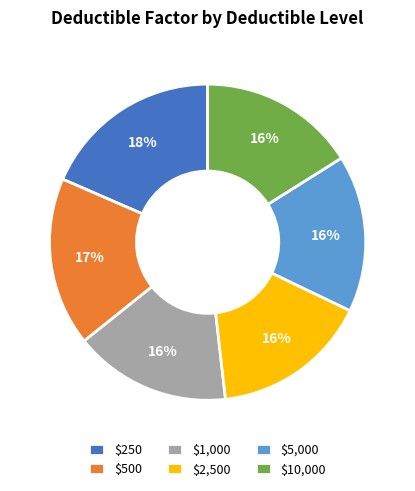

To the nearest percent, what portion does $250 represent?

18%